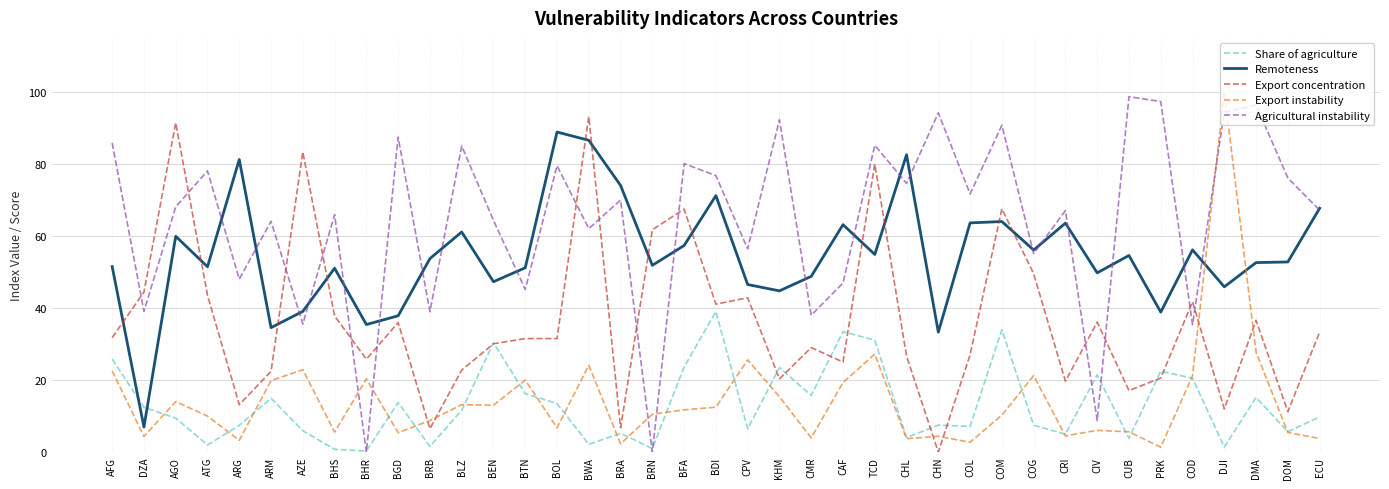

The Remoteness series shows 15.7 at BRN. True or false?

False